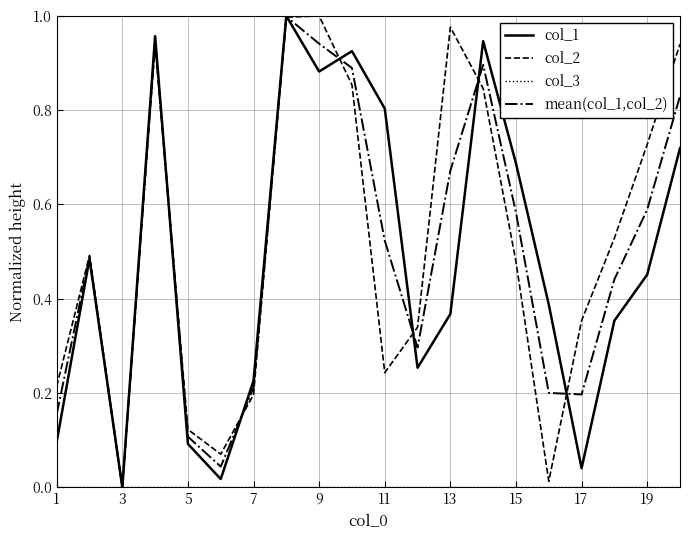

The value of col_1 at 11 is 0.8. True or false?

True